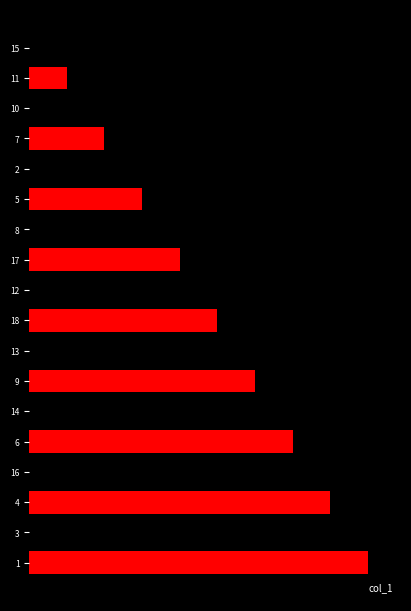

Are the bars horizontal?

Yes